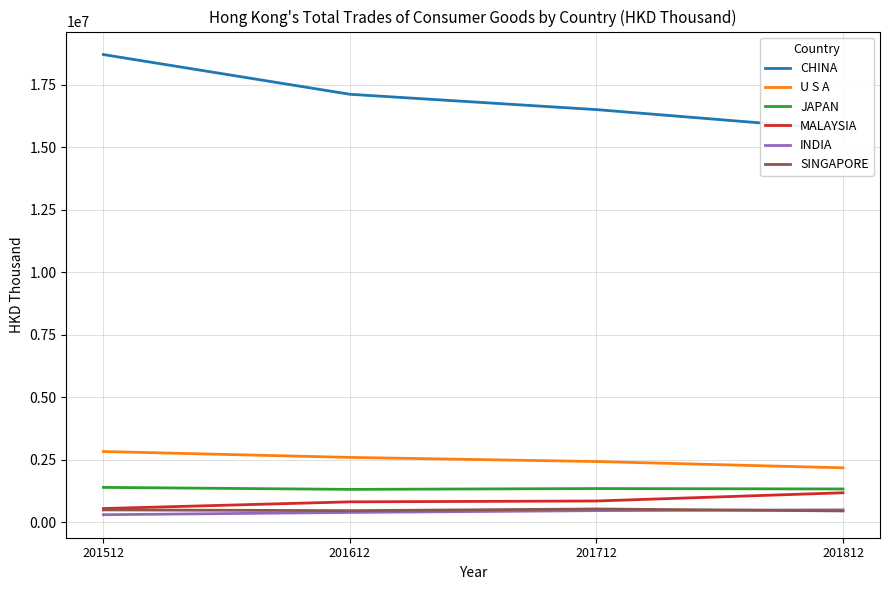

Which series has the largest total across all categories?

CHINA